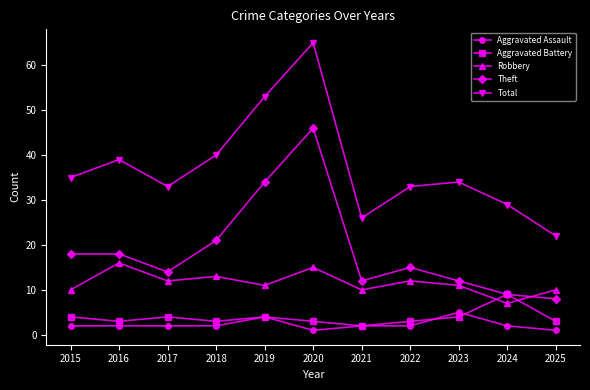

True or false: Theft has more than 0 points higher than both neighbors.

True